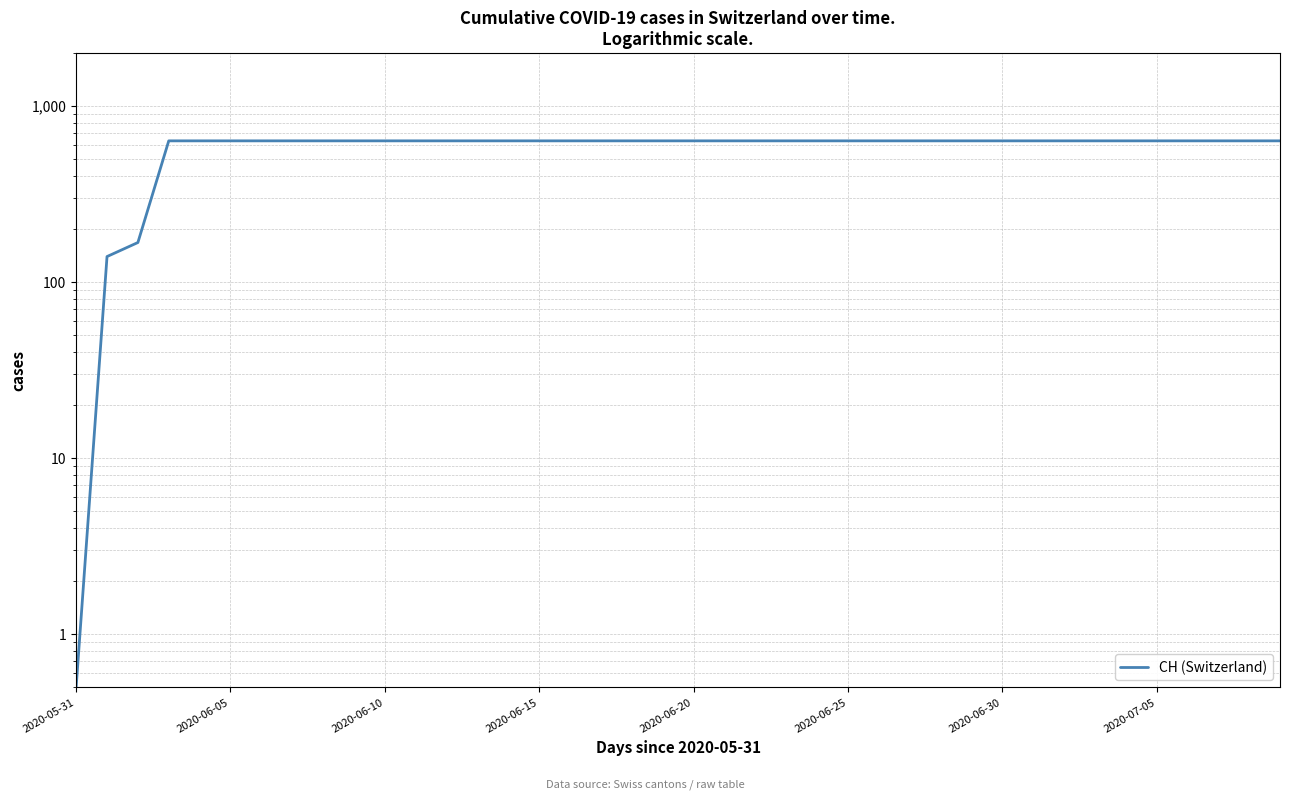

Which category has the highest value across all series?

2020-06-15